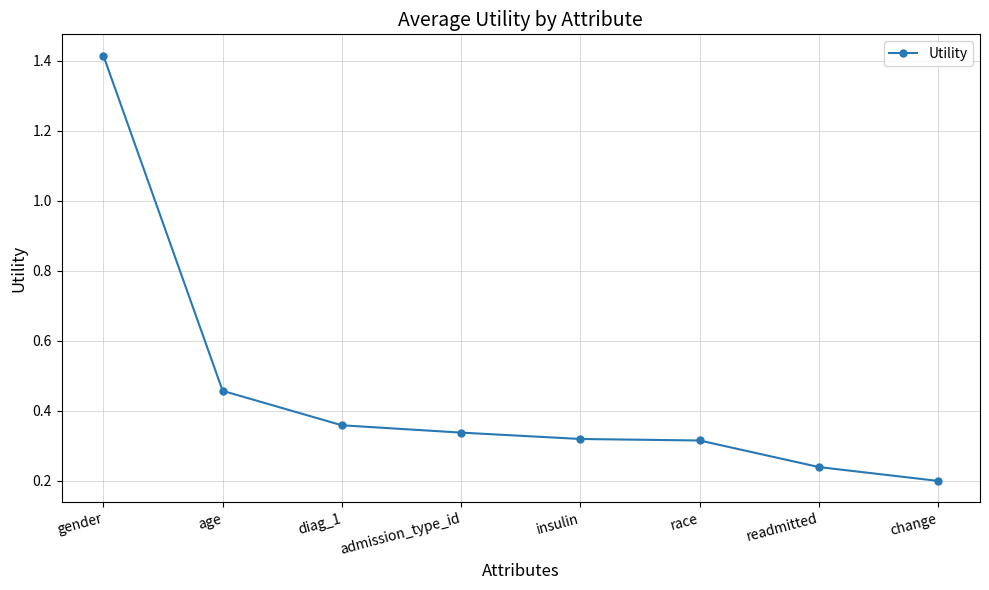

Which label corresponds to the smallest value in the chart?

change